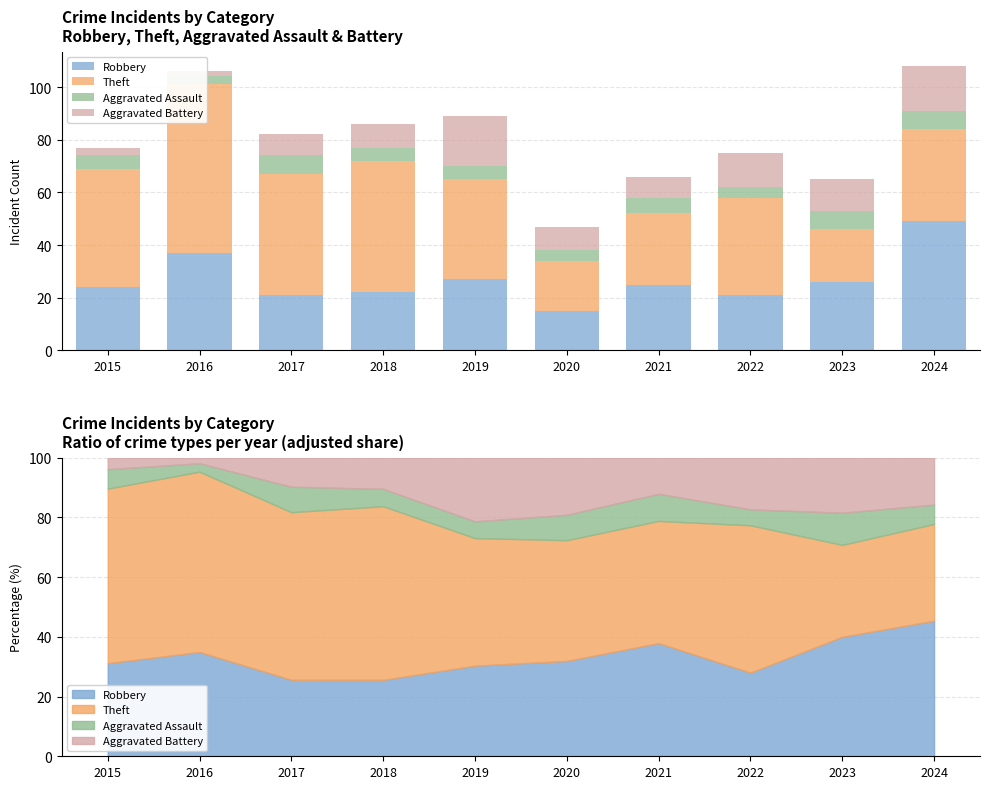

At which label does Aggravated Assault reach its minimum?

2016